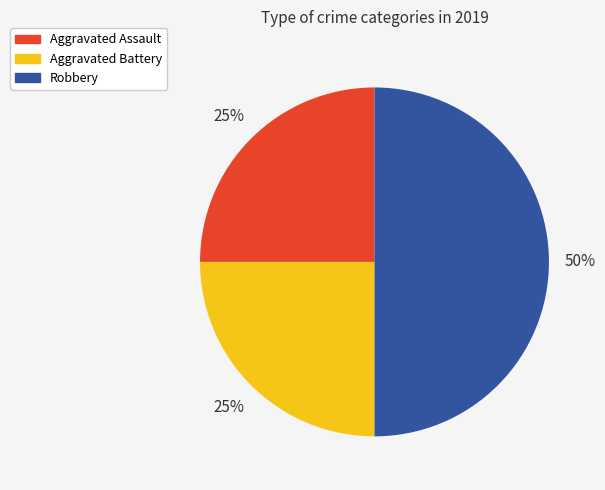

Which has a higher value, Aggravated Battery or Robbery?

Robbery